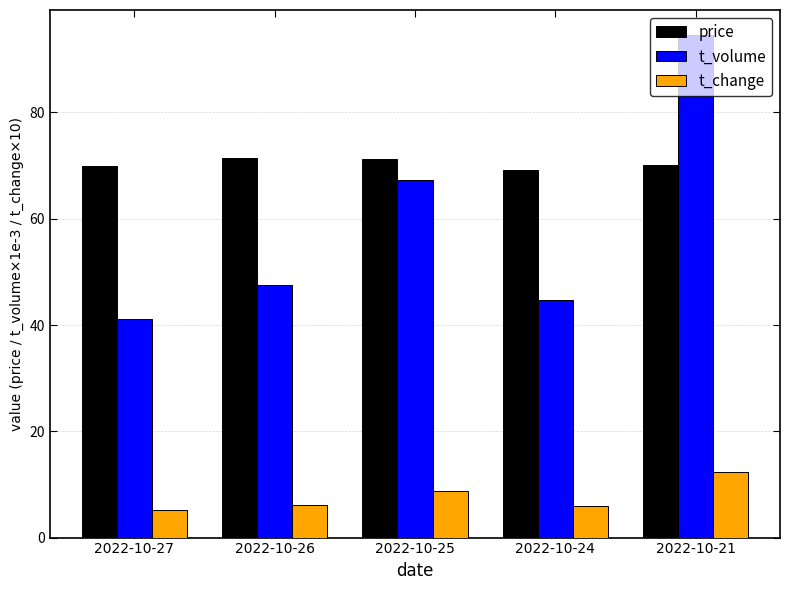

What is the difference between the maximum and minimum values in the t_volume series?

53.5